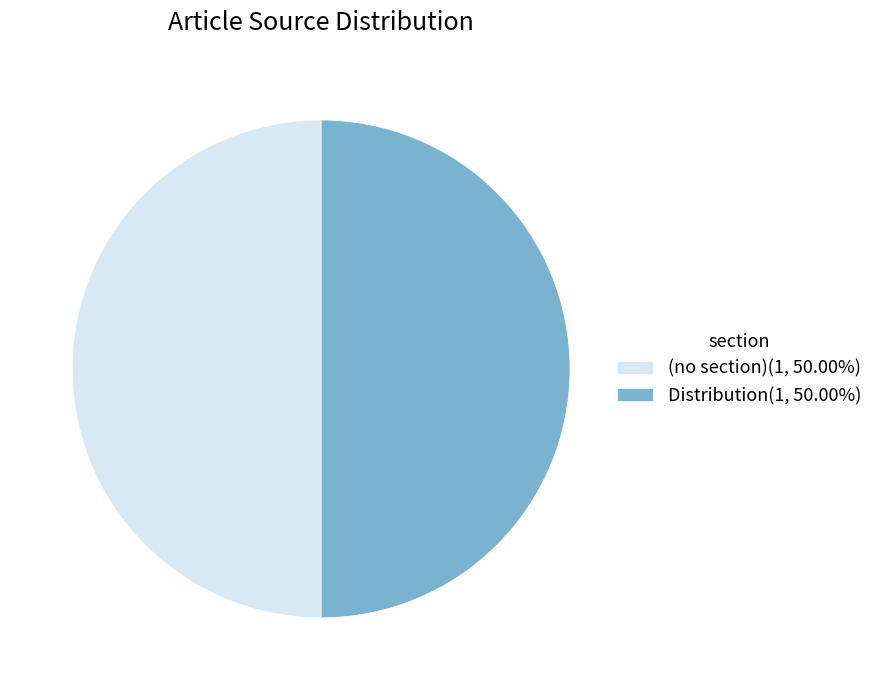

Approximately how many times larger is the value at (no section)(1, 50.00%) compared to Distribution(1, 50.00%)?

1.0